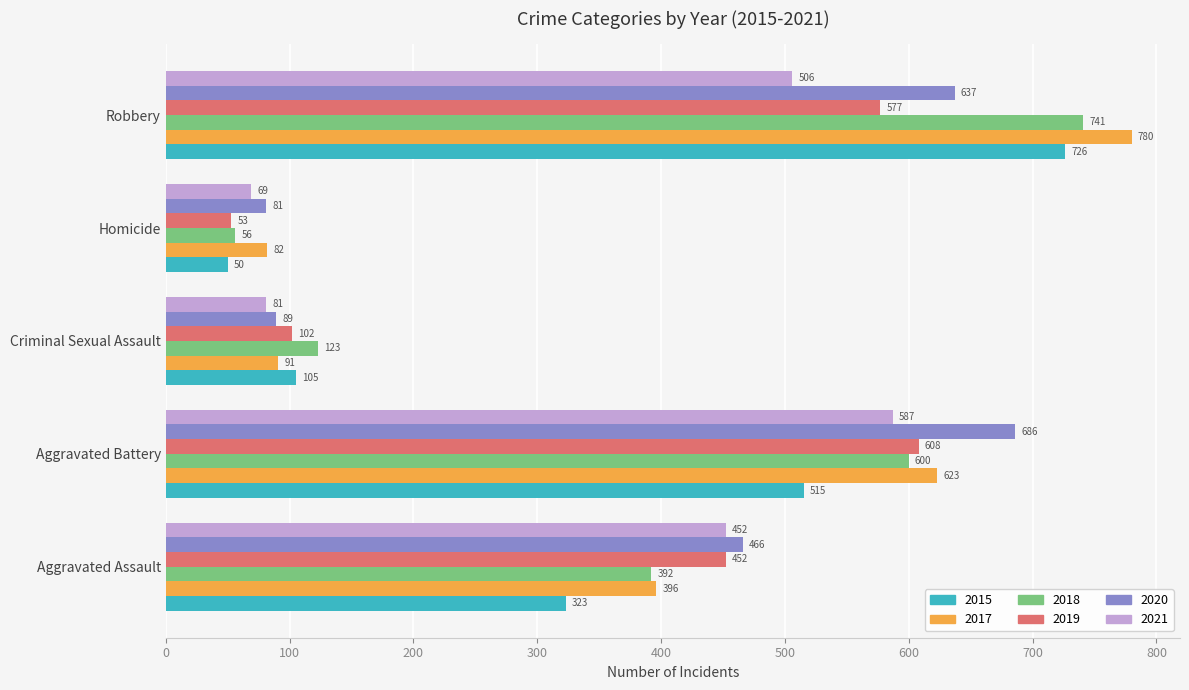

Rank the series at Robbery from highest to lowest value.

2017, 2018, 2015, 2020, 2019, 2021